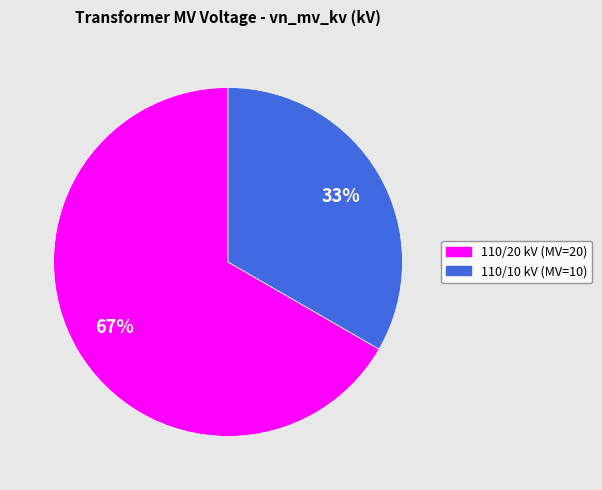

To the nearest percent, what is the average slice percentage?

50%